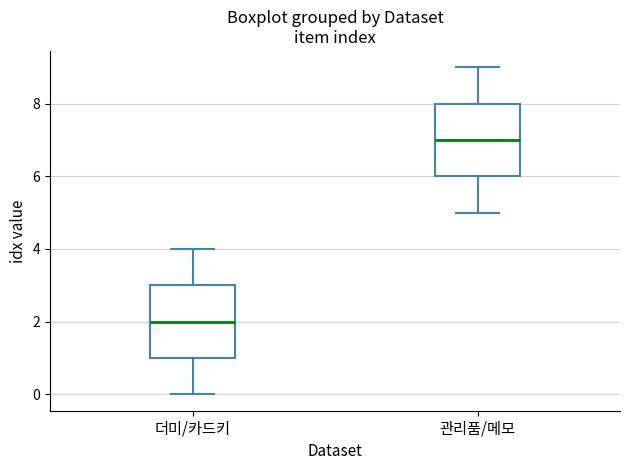

Where does the median line of the box for 관리품/메모 sit on the y-axis? The values are not printed on the chart, so give them approximately, as read against the axis.

7